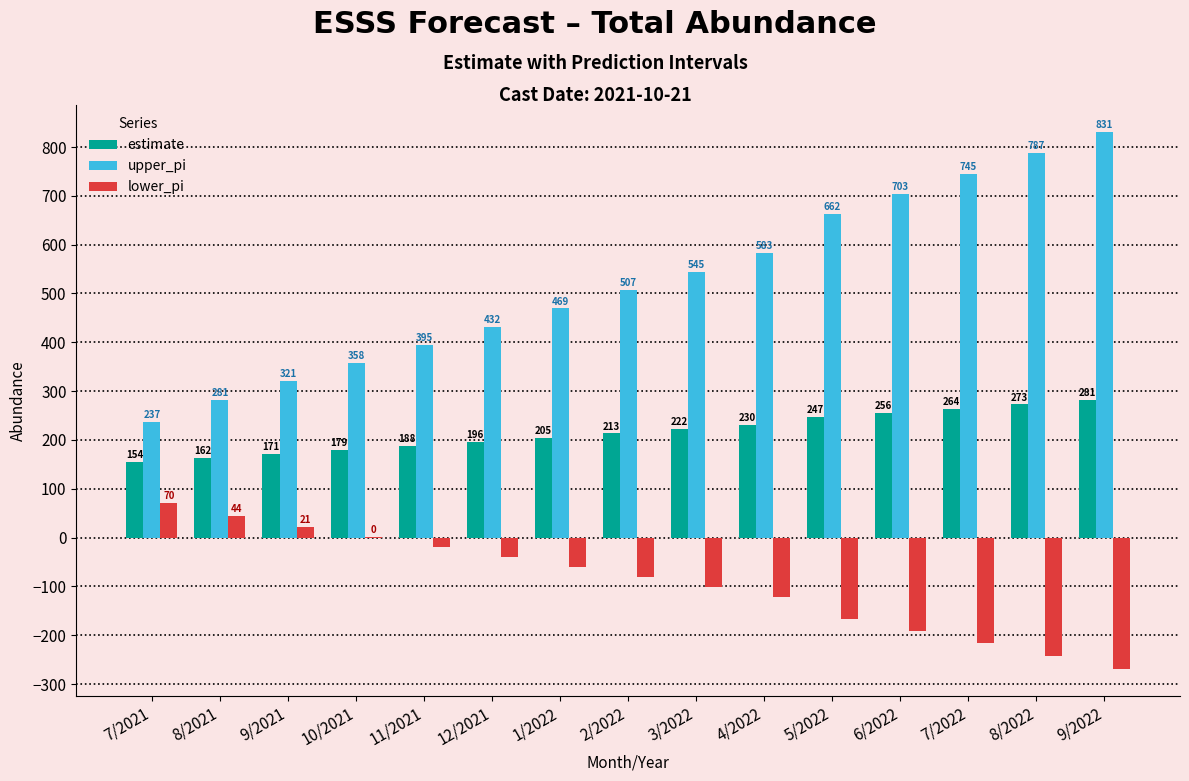

How many positive values does the lower_pi series have?

4